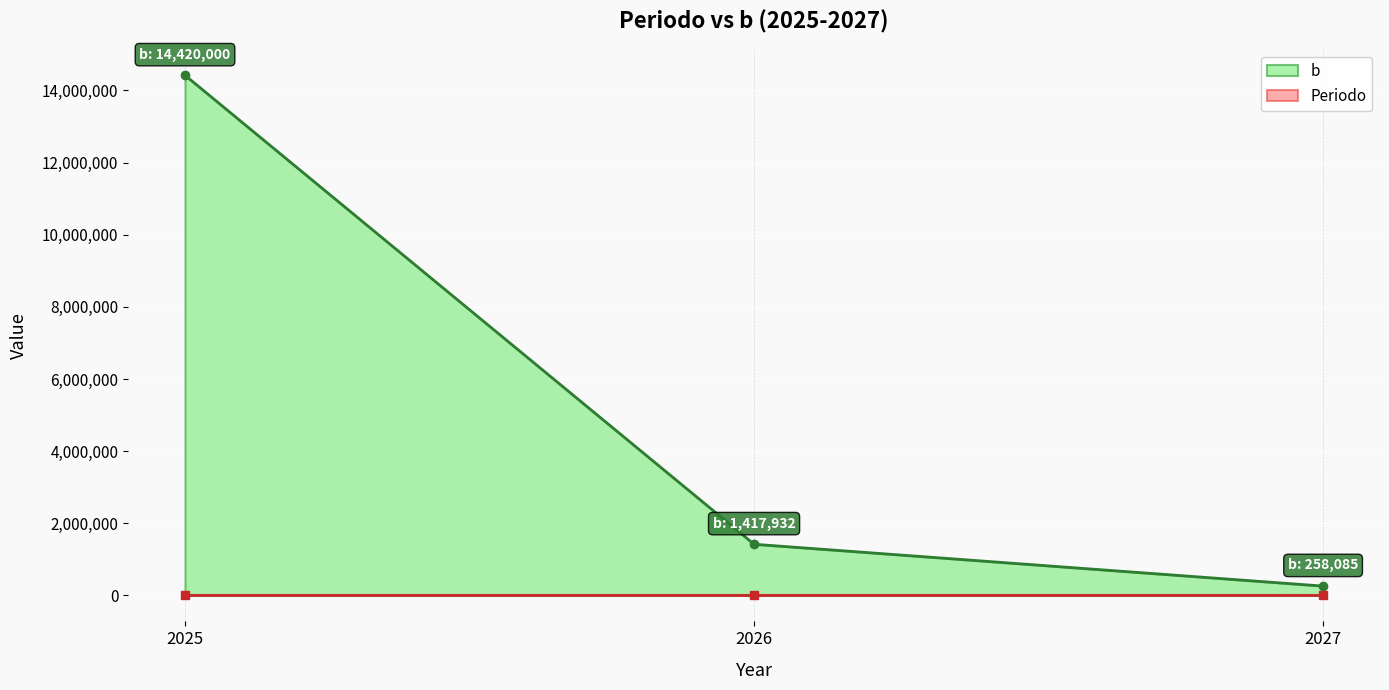

Count the number of data series in this chart.

2